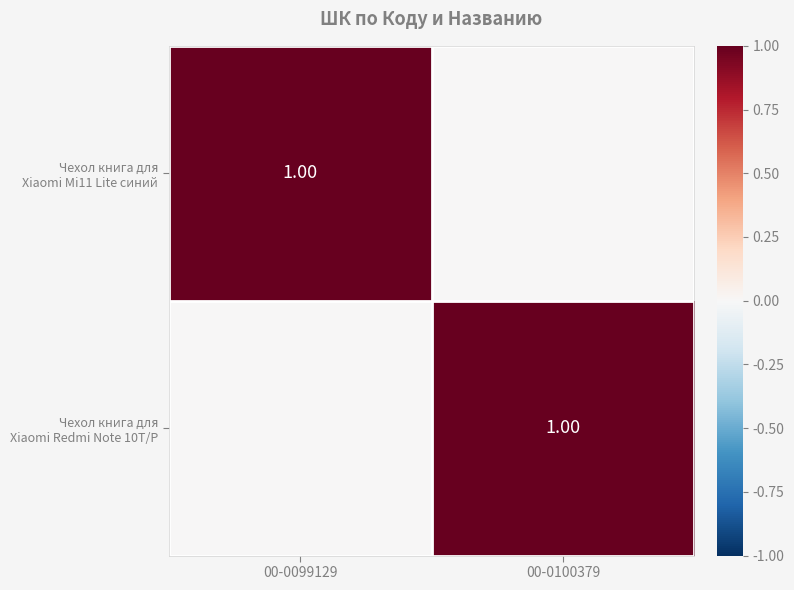

At which category is the sum across all series the highest?

00-0100379